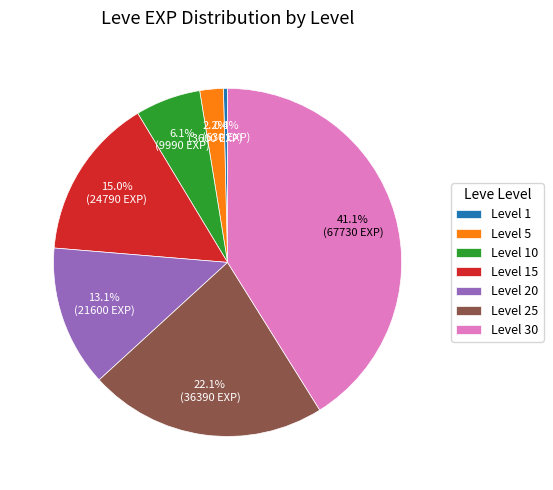

Which slice is the largest?

Level 30